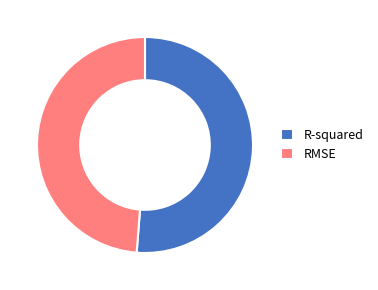

What is the largest slice in the pie chart?

R-squared